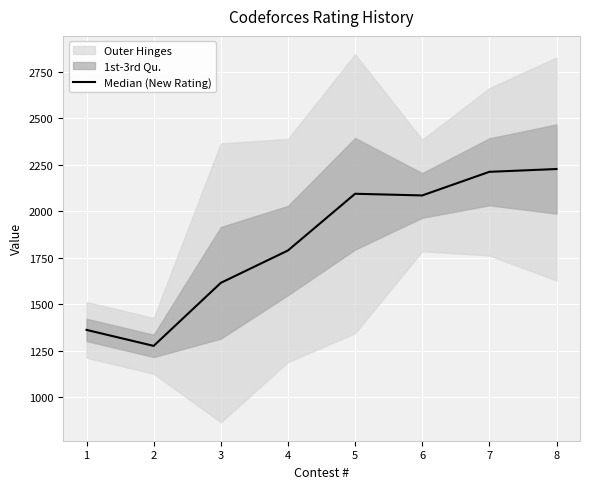

Is it true that the value at 1 is 1951?

False